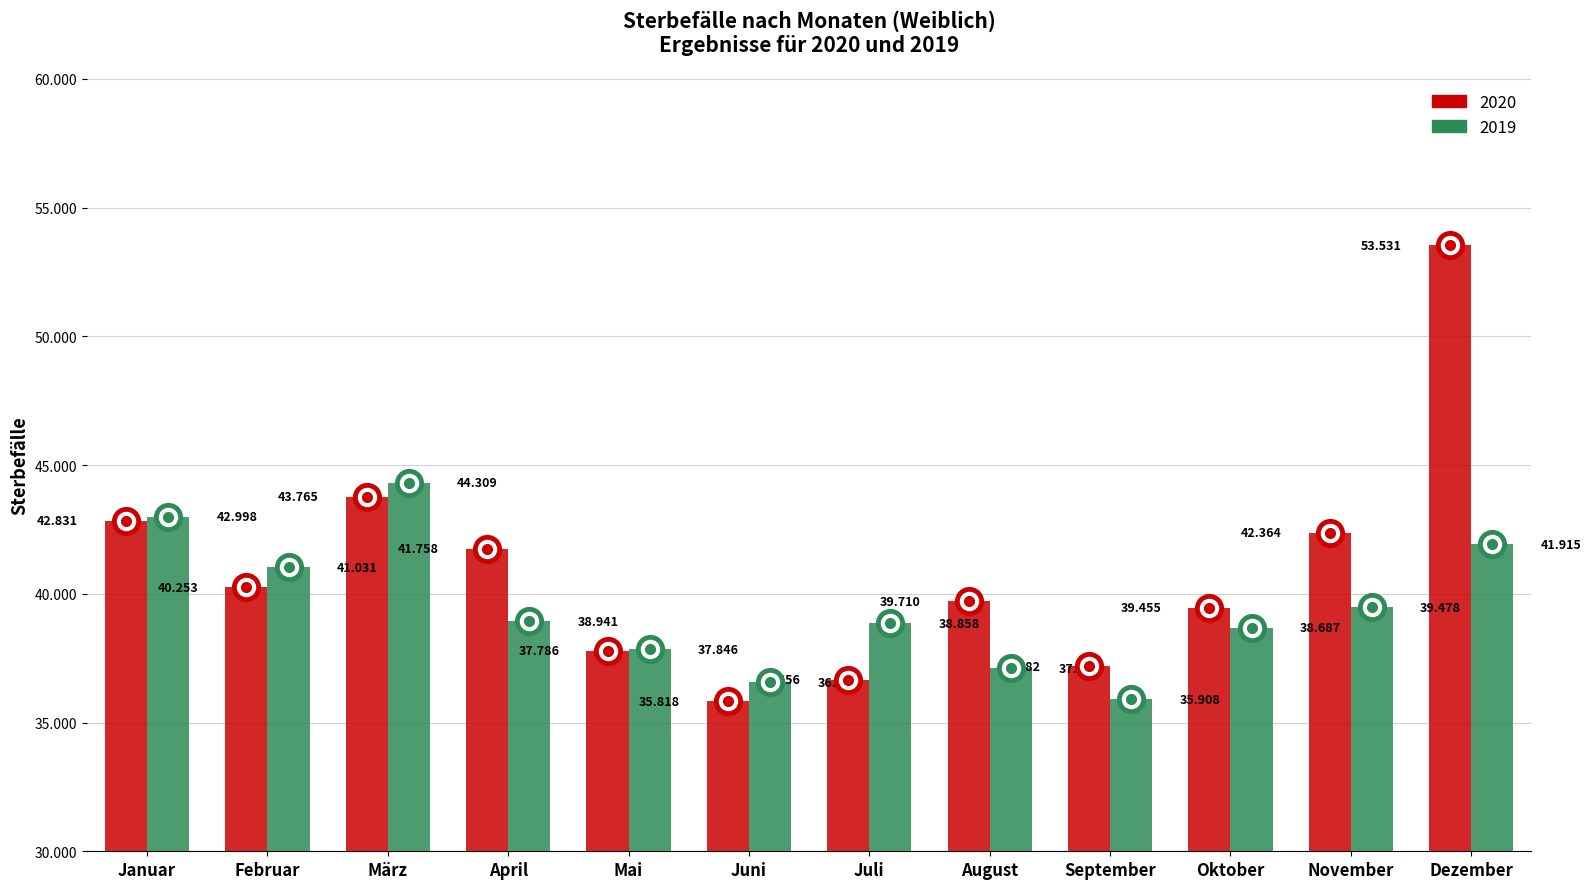

Reading left to right, list all the values displayed in this chart.

2020: 42831	40253	43765	41758	37786	35818	36656	39710	37182	39455	42364	53531
2019: 42998	41031	44309	38941	37846	36562	38858	37102	35908	38687	39478	41915